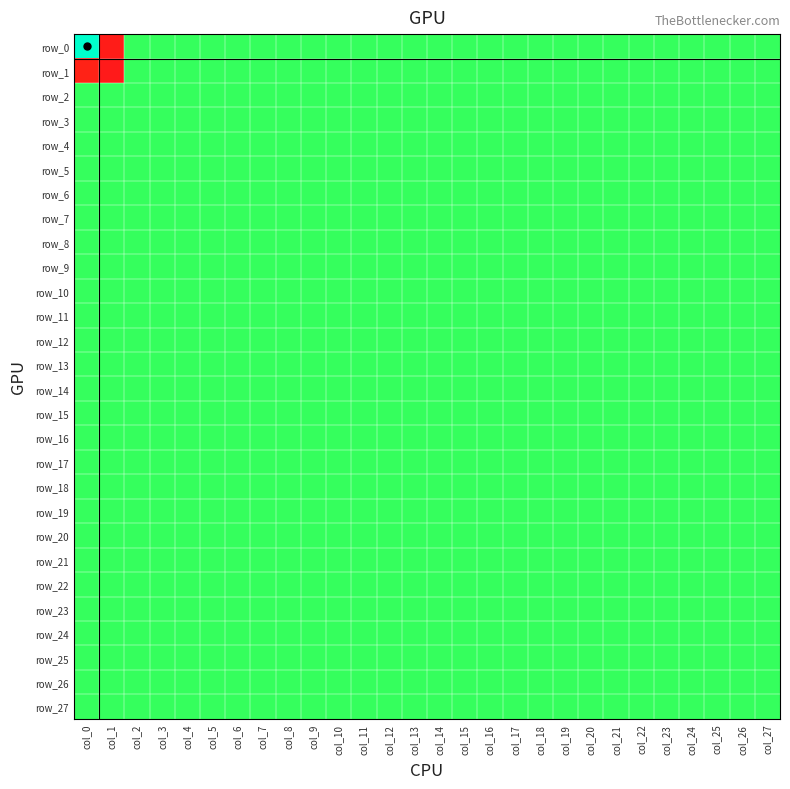

At how many categories does at least one series exceed 16?

1